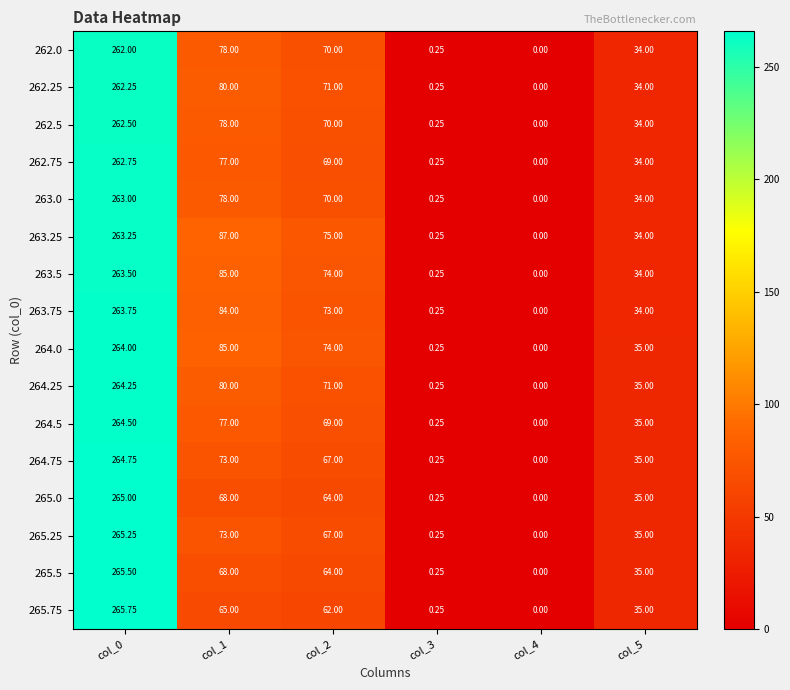

List the series in order of their peak value, highest first.

265.75, 265.5, 265.25, 265.0, 264.75, 264.5, 264.25, 264.0, 263.75, 263.5, 263.25, 263.0, 262.75, 262.5, 262.25, 262.0